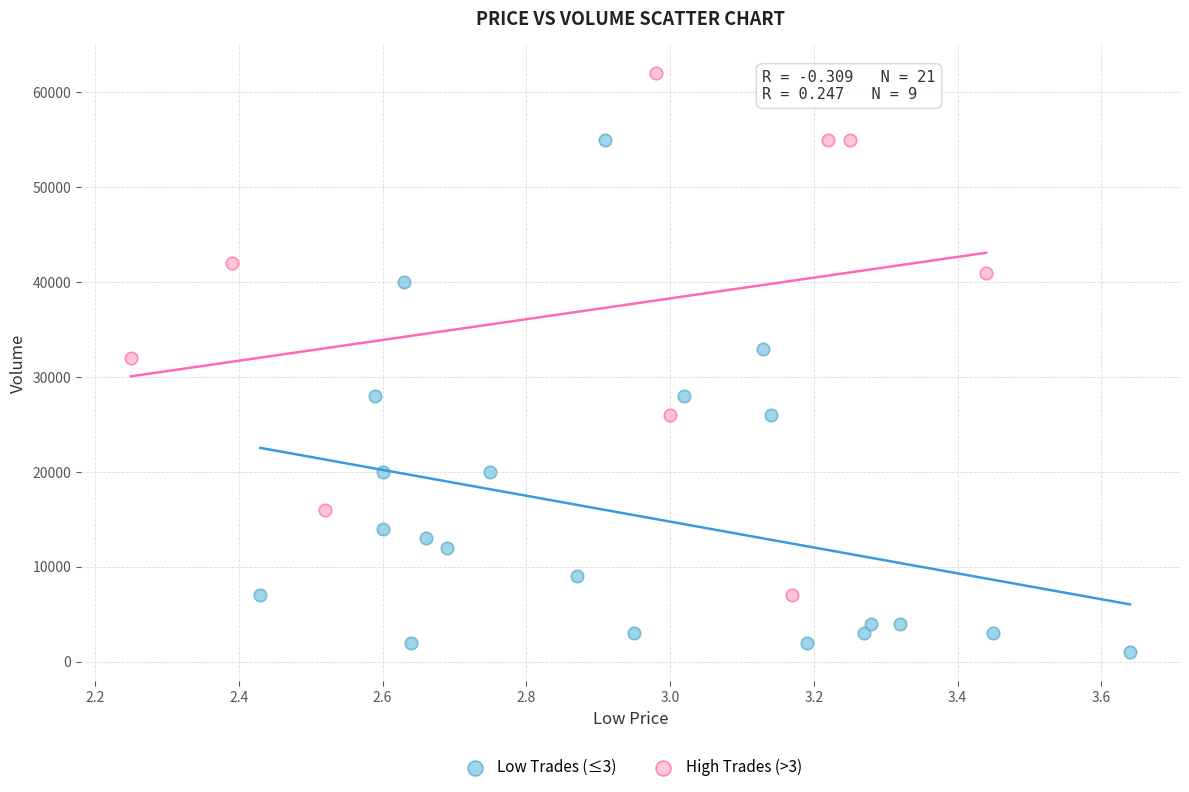

Which series contains the lowest Y value?

Low Trades (≤3)